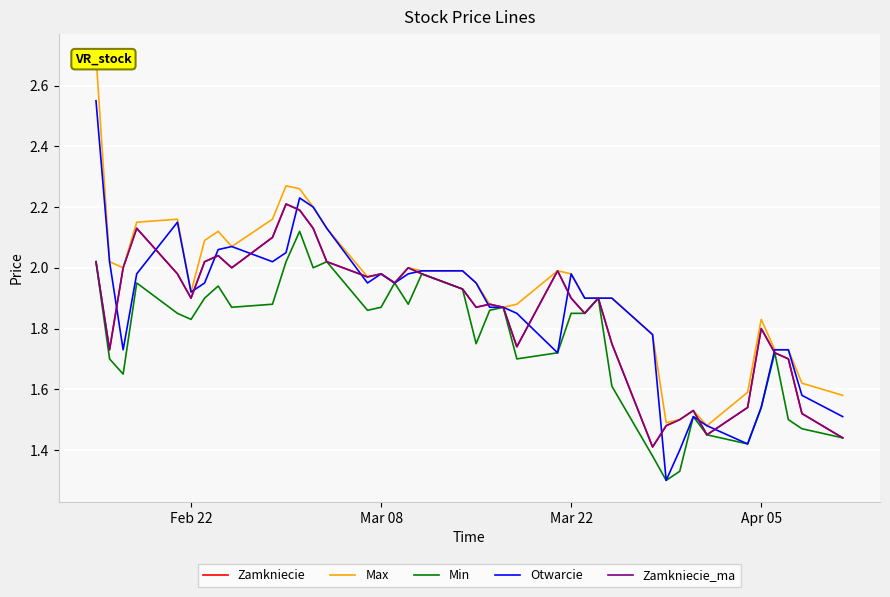

What are all the series names shown in the legend?

Zamkniecie, Max, Min, Otwarcie, Zamkniecie_ma